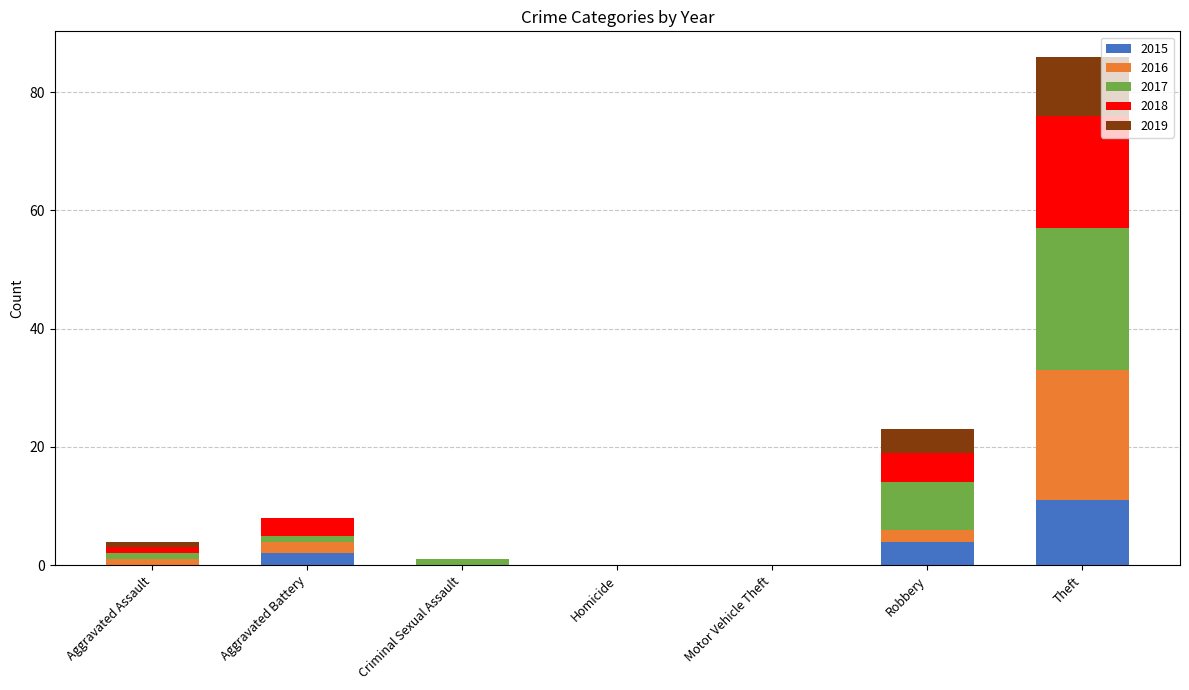

At which label does 2015 reach its peak?

Theft